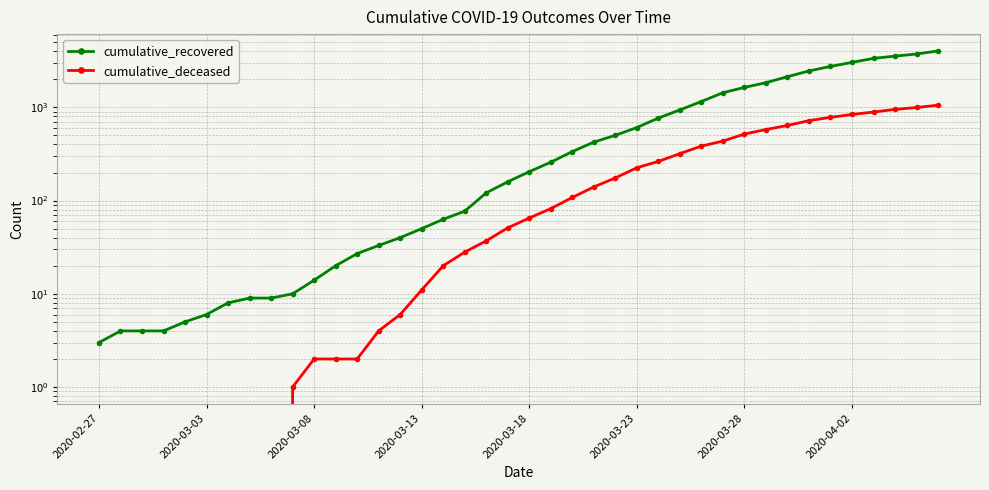

What is the sum of all cumulative_deceased values?

10324